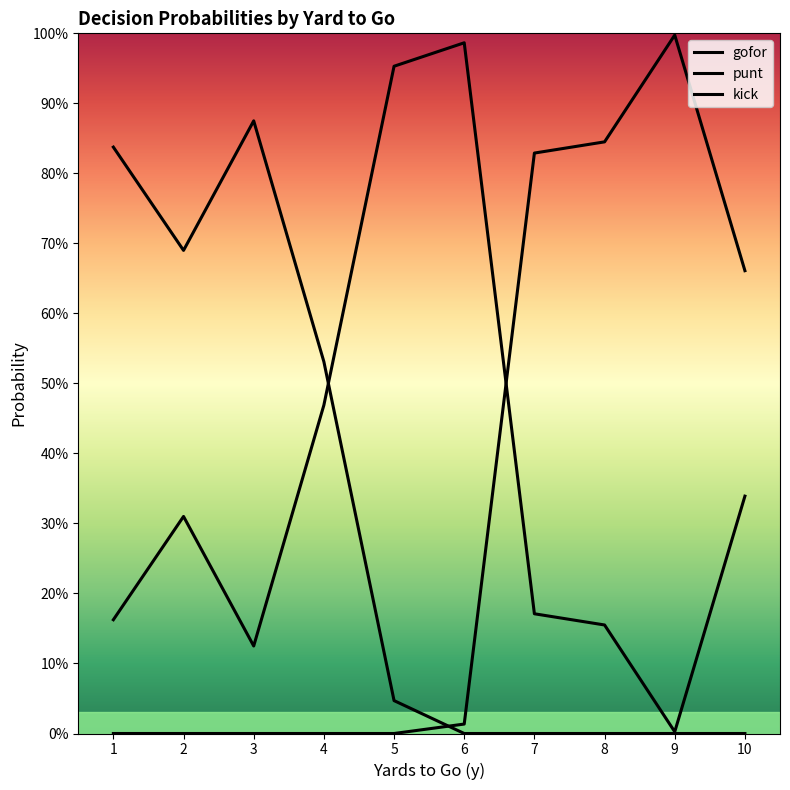

At which category does gofor reach its first local peak?

2